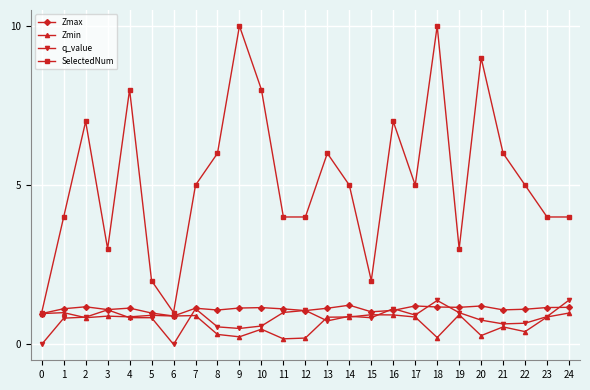

The SelectedNum series shows 2.1 at 23. True or false?

False